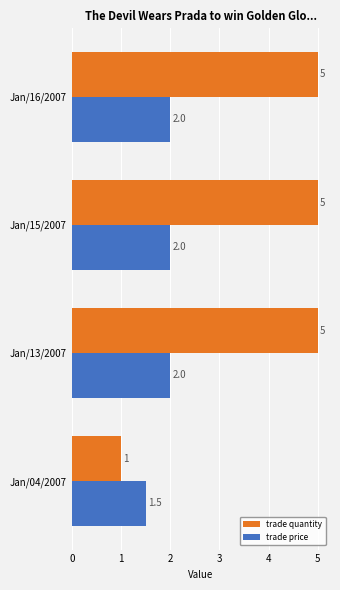

What is the difference between the second highest and minimum values in the trade quantity series?

4.0